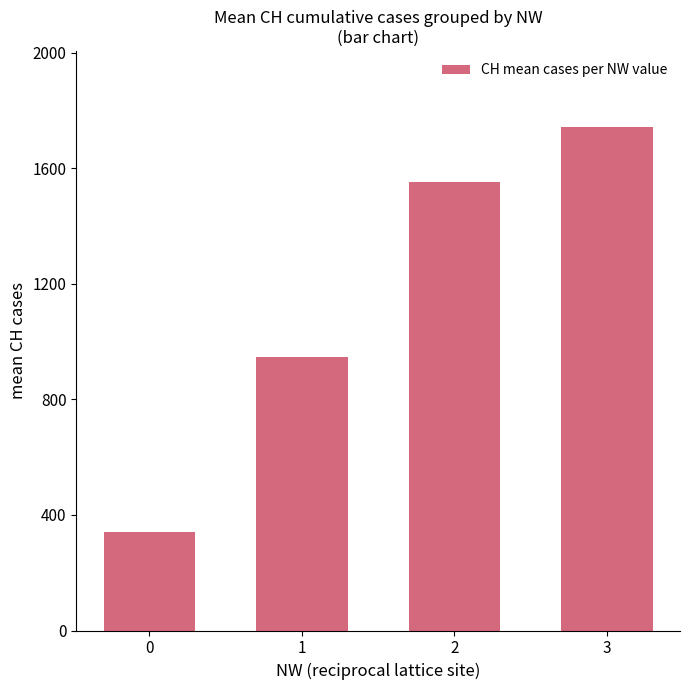

At which label does the data first exceed 1552?

2